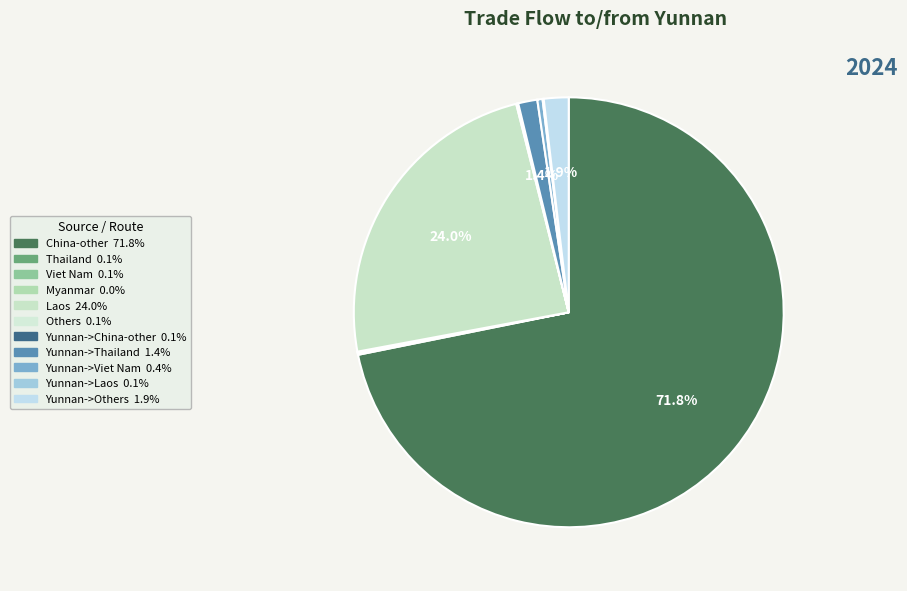

What is the smallest slice in the pie chart?

Myanmar